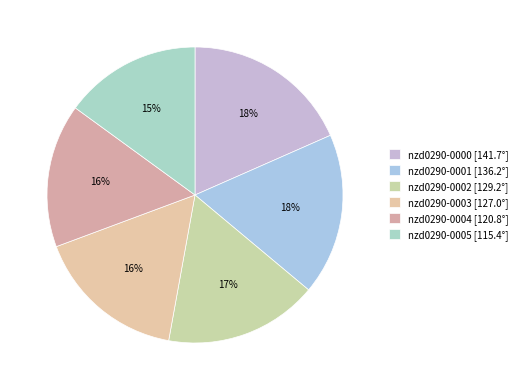

To the nearest percent, what percentage of the pie is nzd0290-0002?

17%